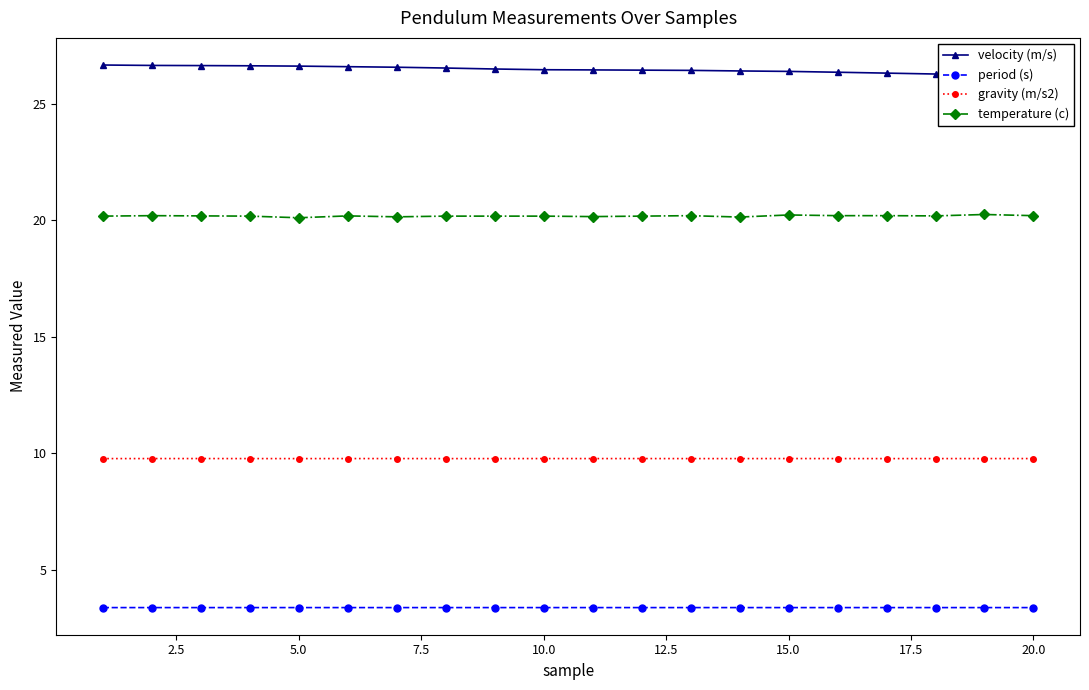

List the series in order of their peak value, highest first.

velocity (m/s), temperature (c), gravity (m/s2), period (s)